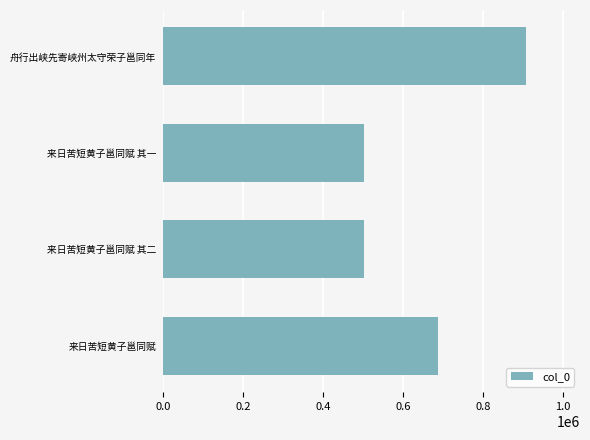

Is it true that the value at 来日苦短黄子邕同赋 其二 is 831560?

False